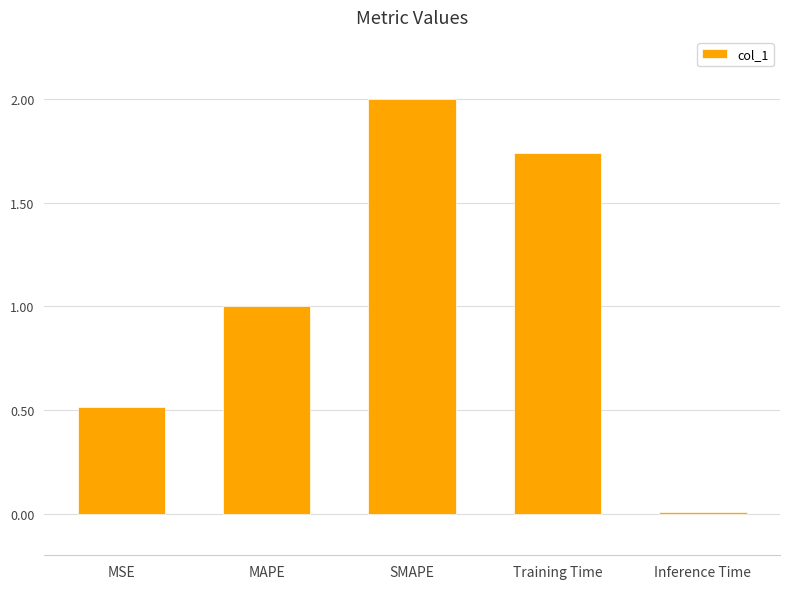

Rank the categories by value from highest to lowest.

SMAPE, Training Time, MAPE, MSE, Inference Time